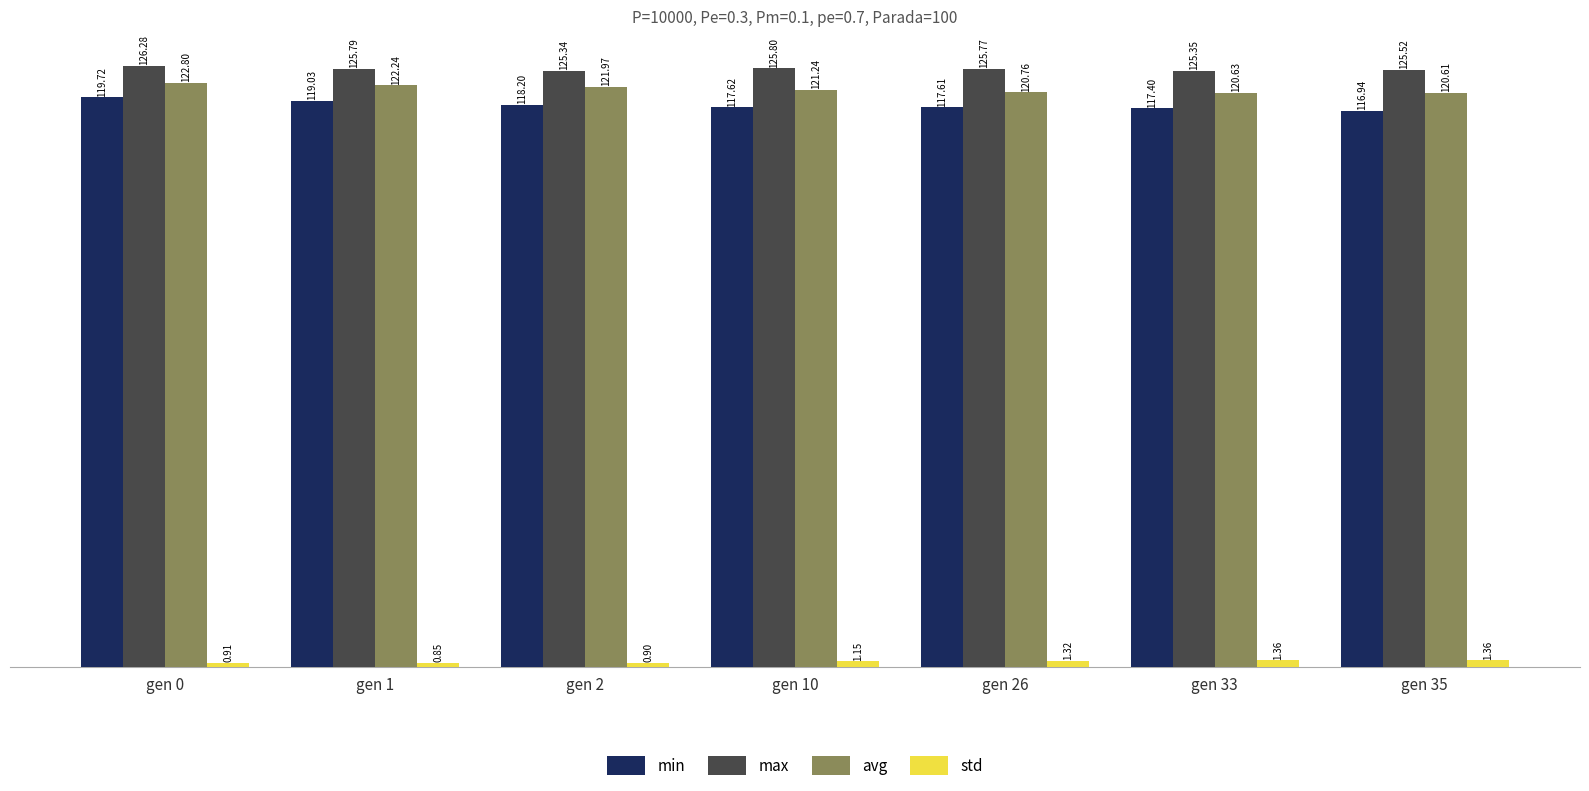

Which series changed the most between gen 1 and gen 10?

min